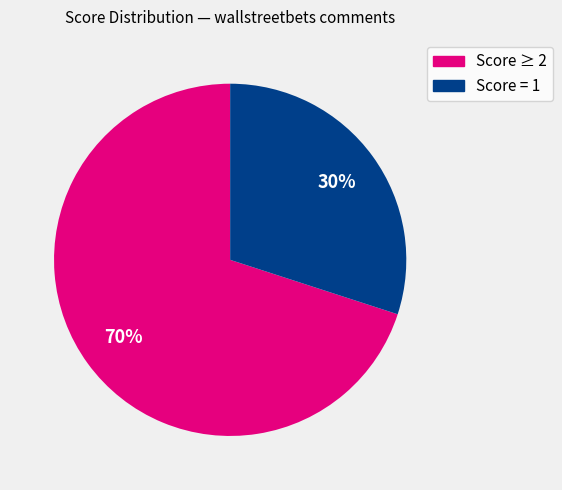

To the nearest percent, what is the average slice percentage?

50%